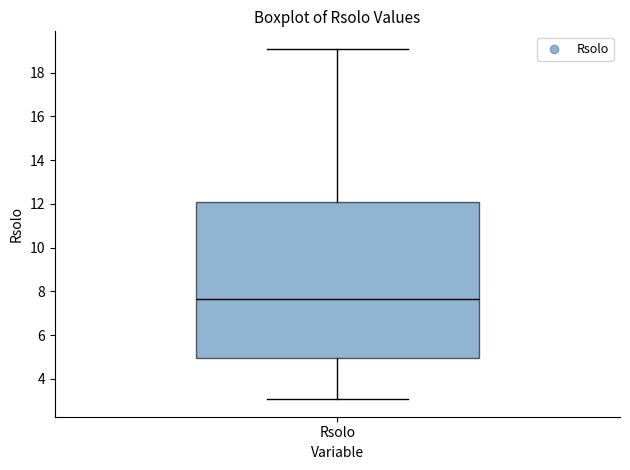

Read this box plot against the y-axis: the position of the median line, the range covered by the box, and the ends of both whiskers. The values are not printed on the chart, so give them approximately, as read against the axis.

median 7.6, box 5.0 to 12.0, whiskers 3.0 to 19.0